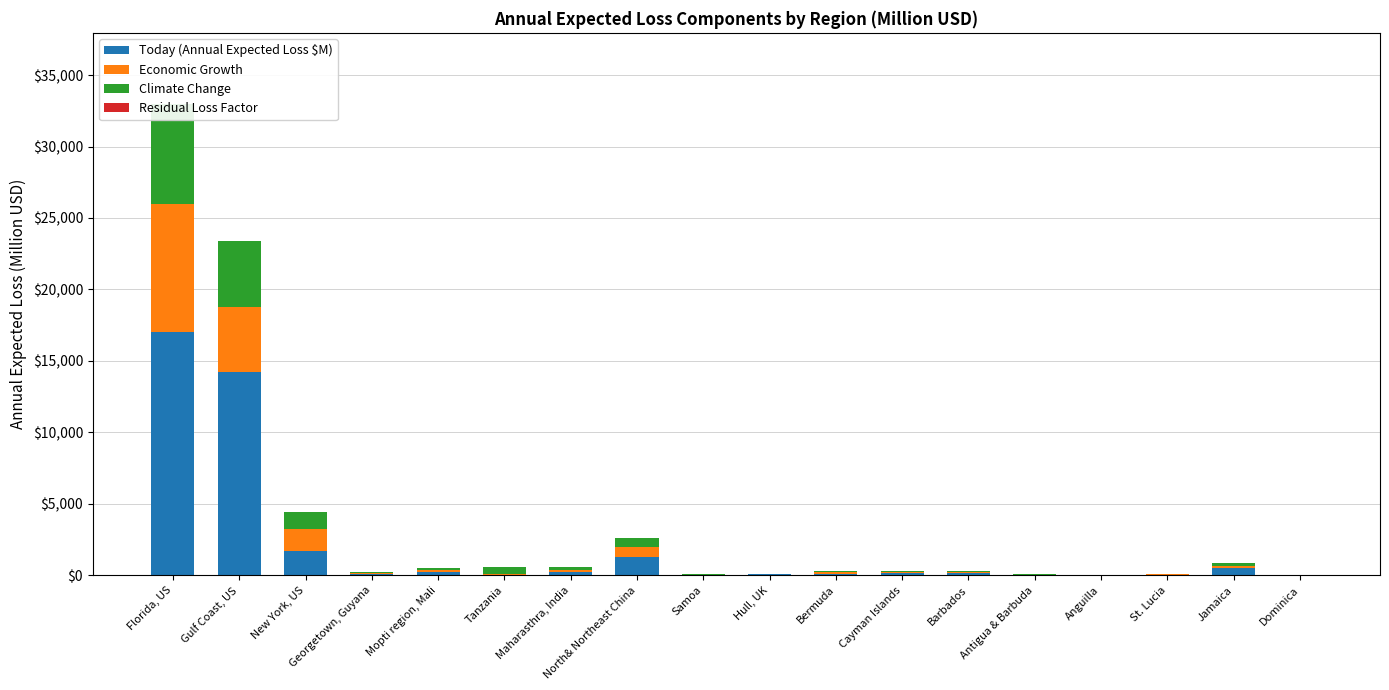

At how many categories does at least one series exceed 9232?

2